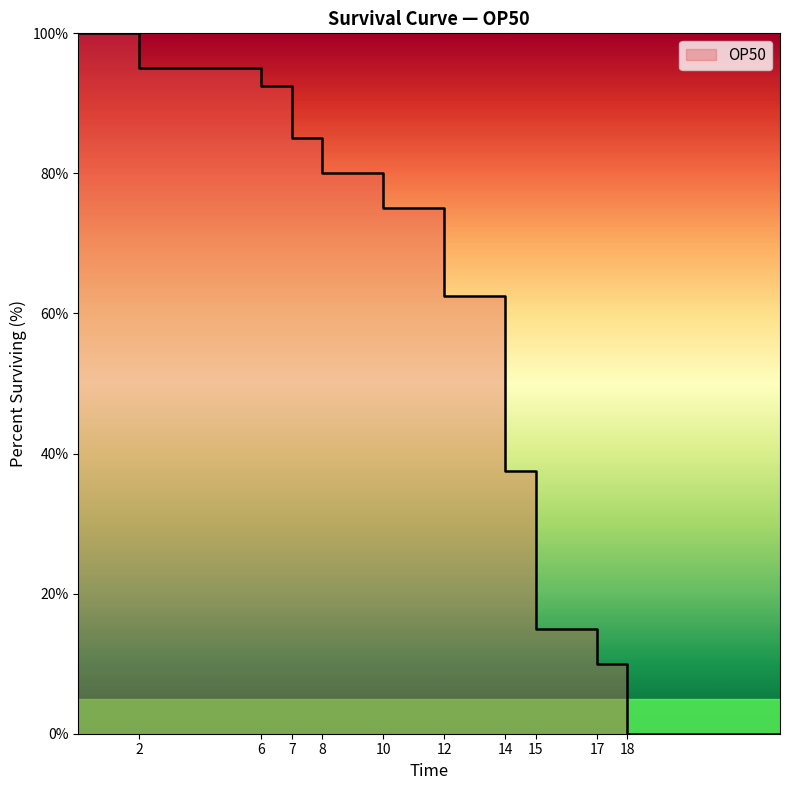

How many data points are above 5?

9